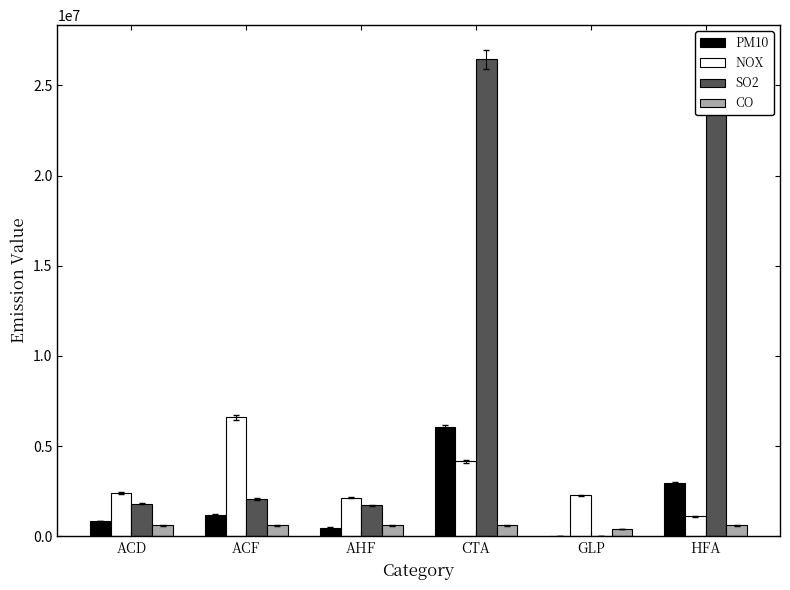

Which series has the widest spread of values?

SO2